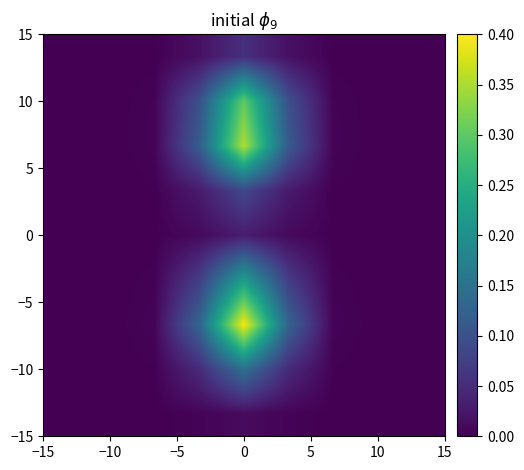

How many data points does each series have?

9